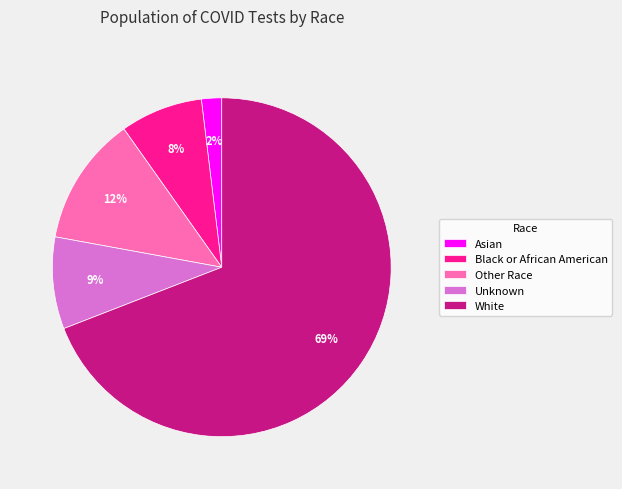

Count the number of slices in the pie.

5